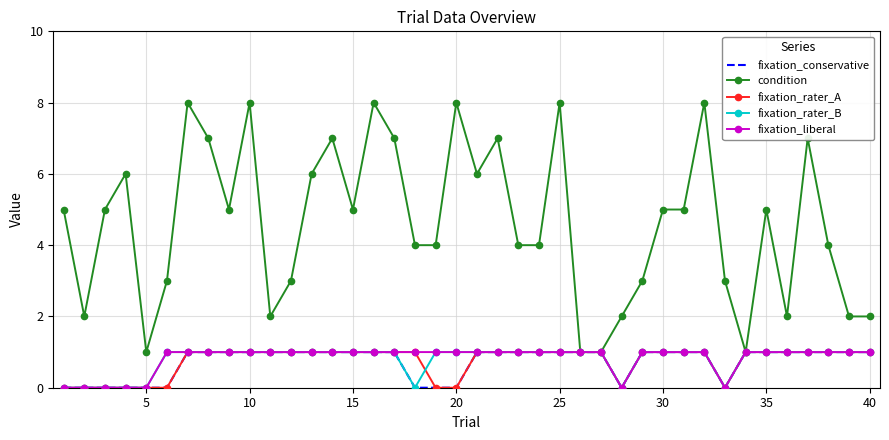

Which series has the largest total across all categories?

condition